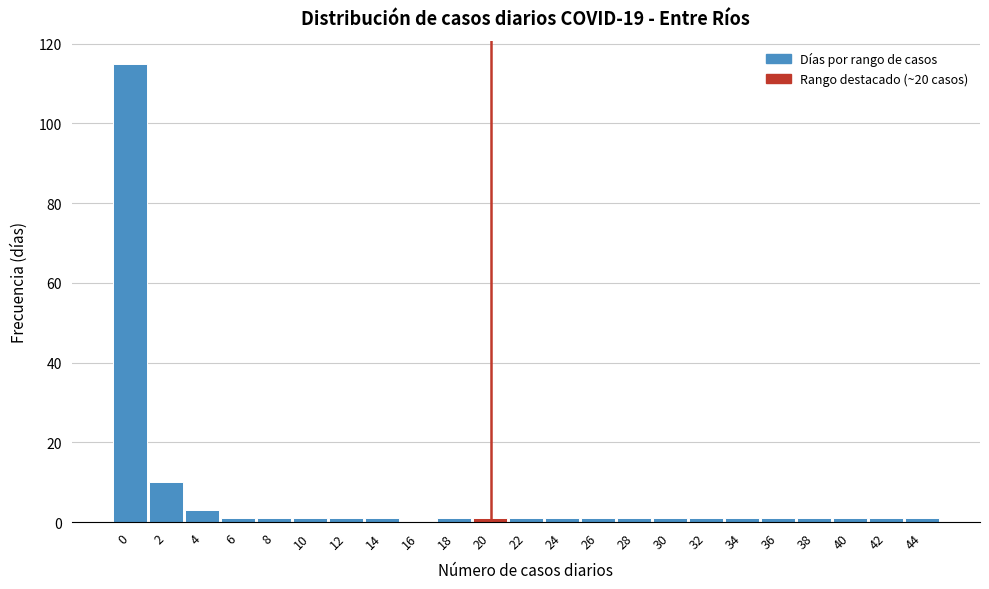

Reading left to right, list all the values displayed in this chart.

0=115	2=10	4=3	6=1	8=1	10=1	12=1	14=1	16=0	18=1	20=1	22=1	24=1	26=1	28=1	30=1	32=1	34=1	36=1	38=1	40=1	42=1	44=1